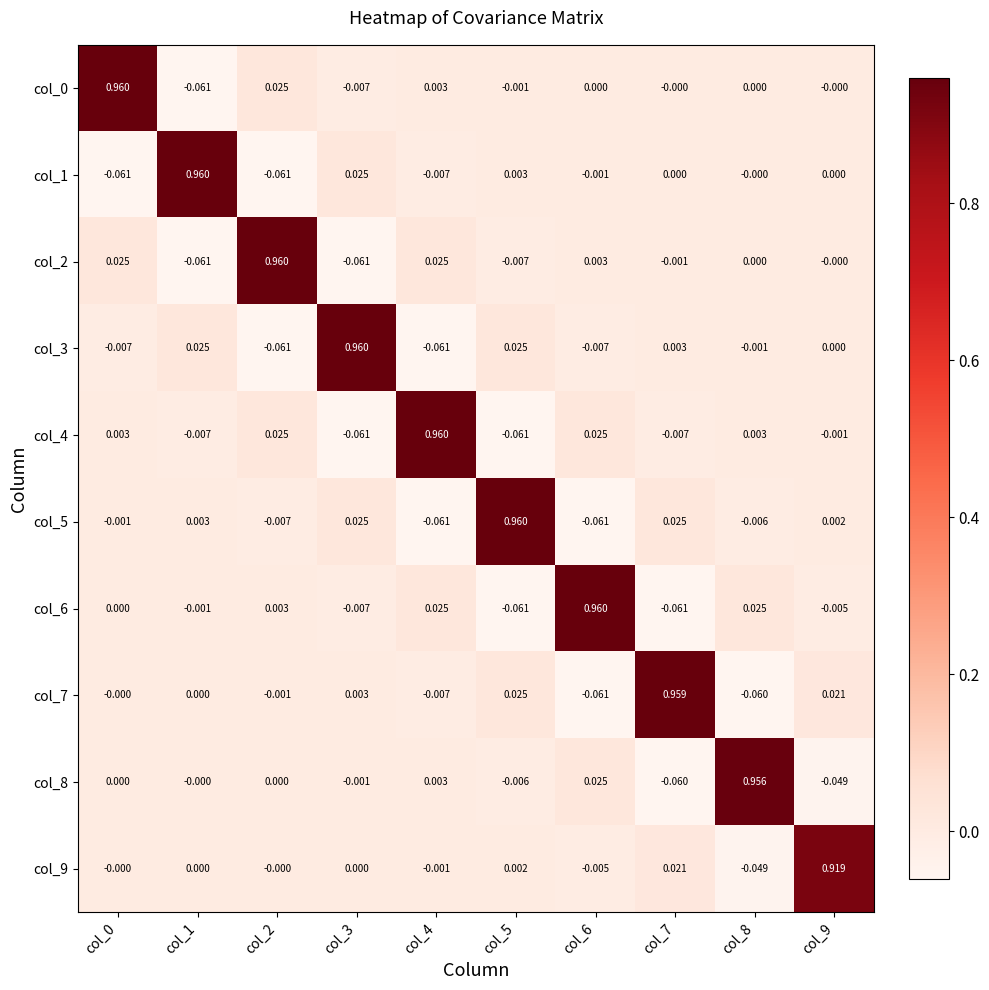

Is the value of col_7 at col_7 greater than the value of col_4 at col_9?

Yes